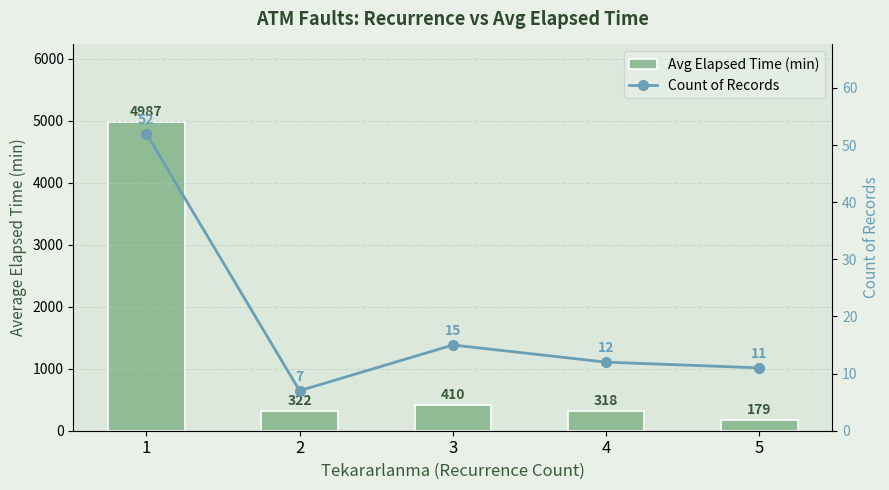

What is the sum of all Count of Records values?

97